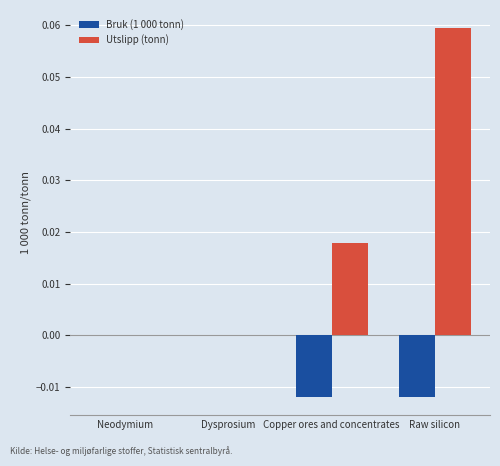

At which category is the sum across all series the highest?

Raw silicon